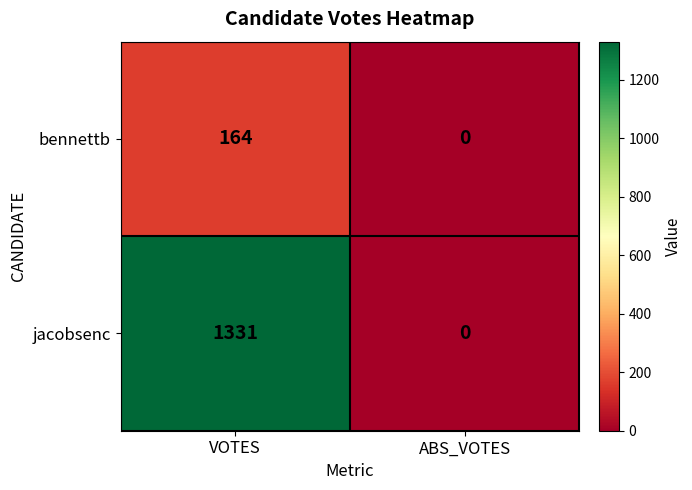

Which category has the lowest value across all series?

ABS_VOTES